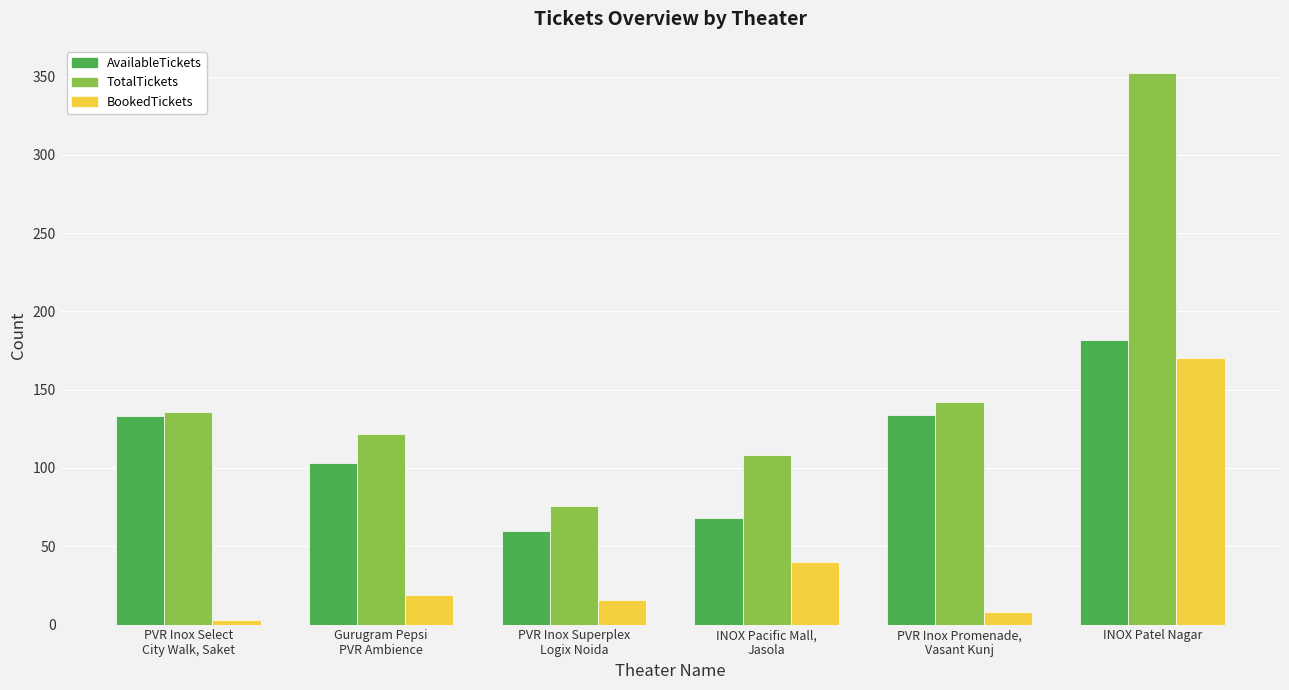

Does the chart contain any negative values?

No